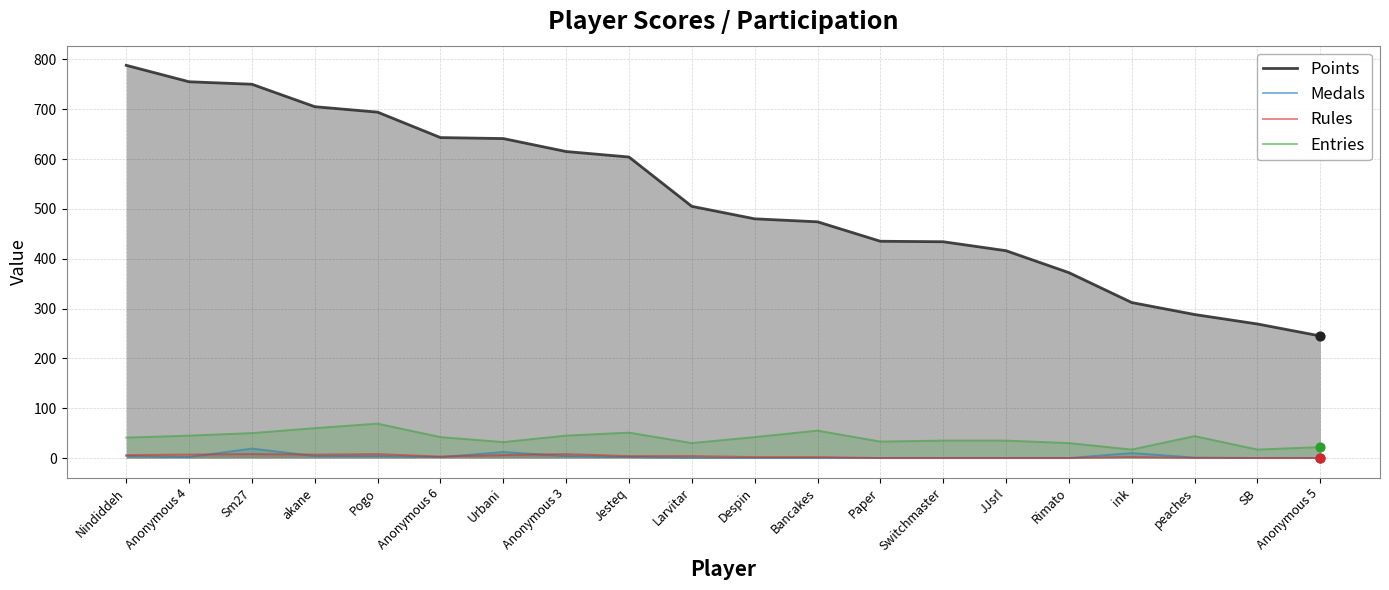

Which series has the largest total across all categories?

Points